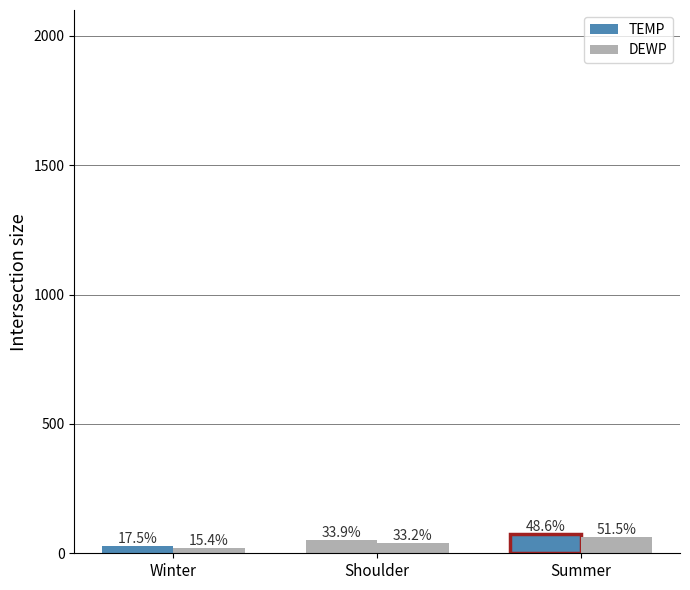

True or false: TEMP has a value of 27.7 at G.

False